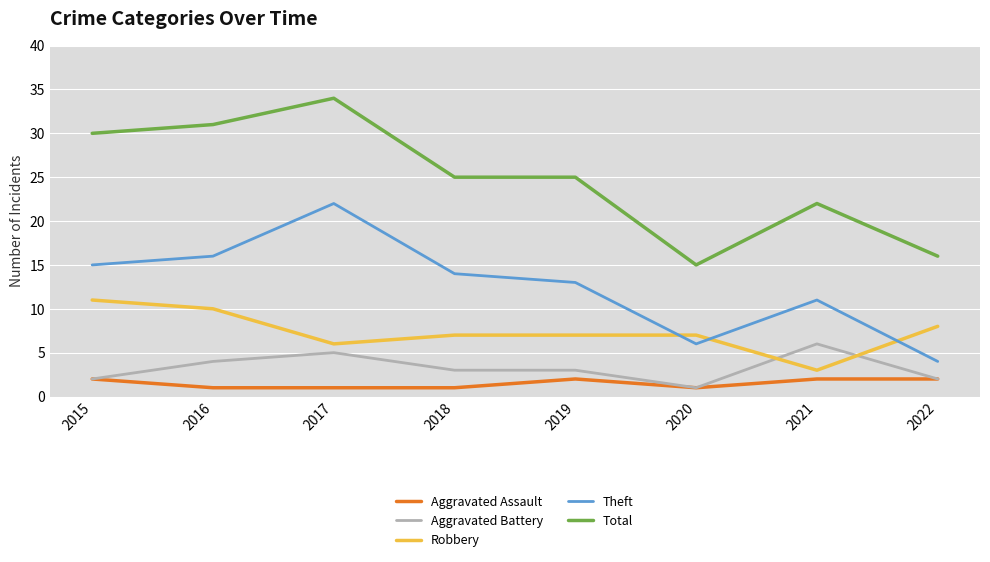

What is the spread (max minus min) of values at 2021?

20